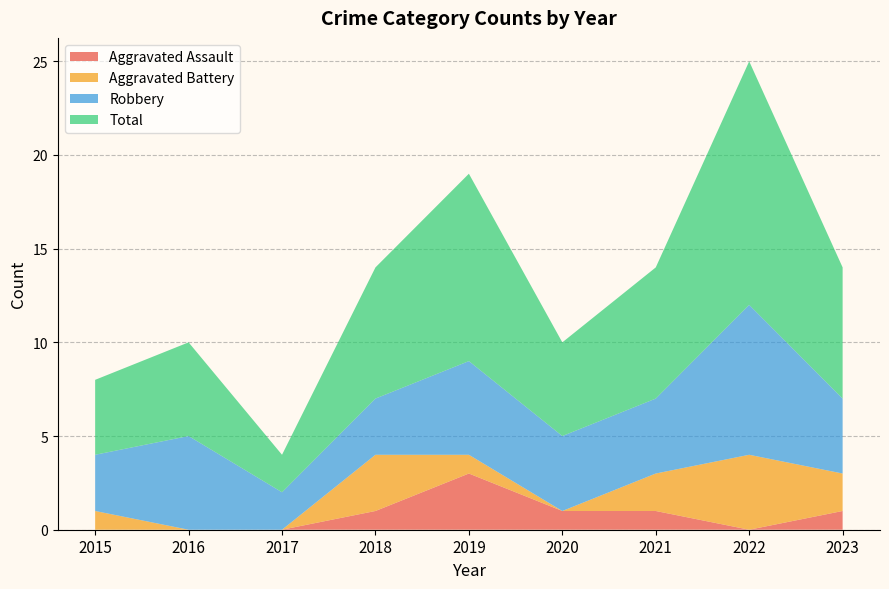

Reading left to right, list all the values displayed in this chart.

Aggravated Assault: 0	0	0	1	3	1	1	0	1
Aggravated Battery: 1	0	0	3	1	0	2	4	2
Robbery: 3	5	2	3	5	4	4	8	4
Total: 4	5	2	7	10	5	7	13	7